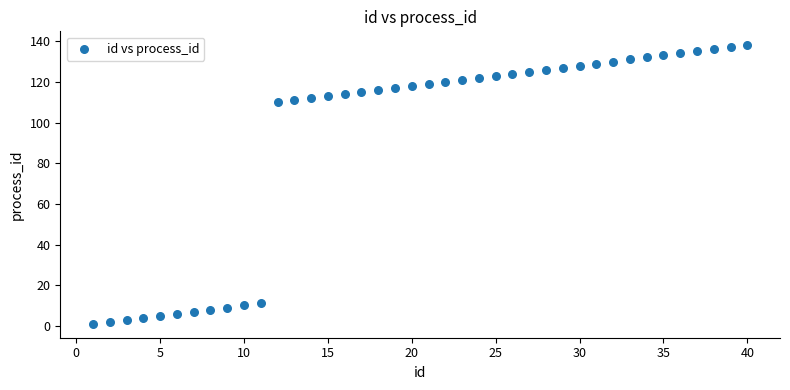

What is the range of X values (max minus min)?

39